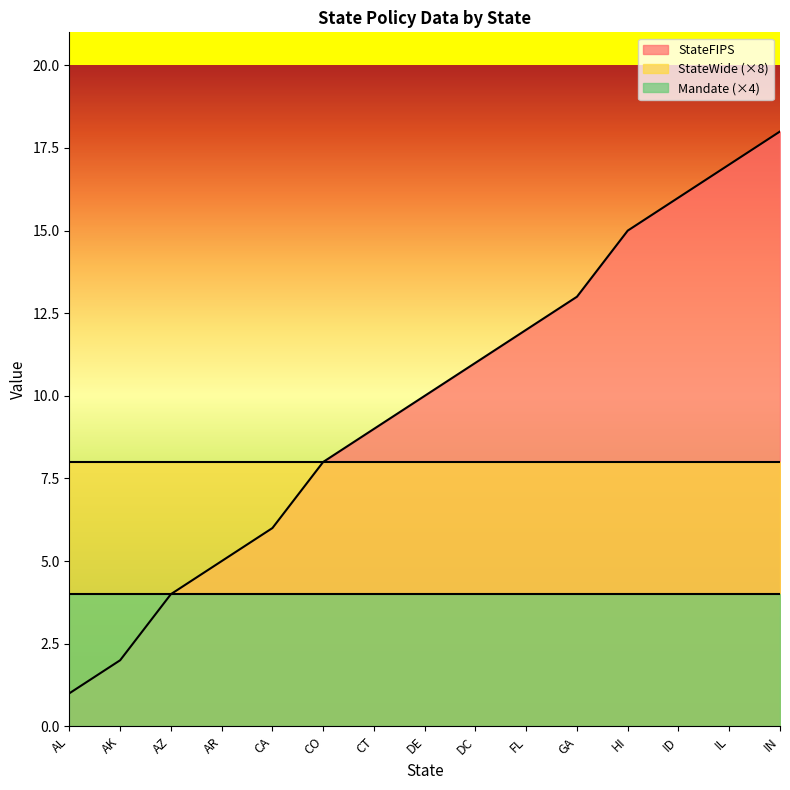

At which category does the chart reach its minimum across all series?

AL